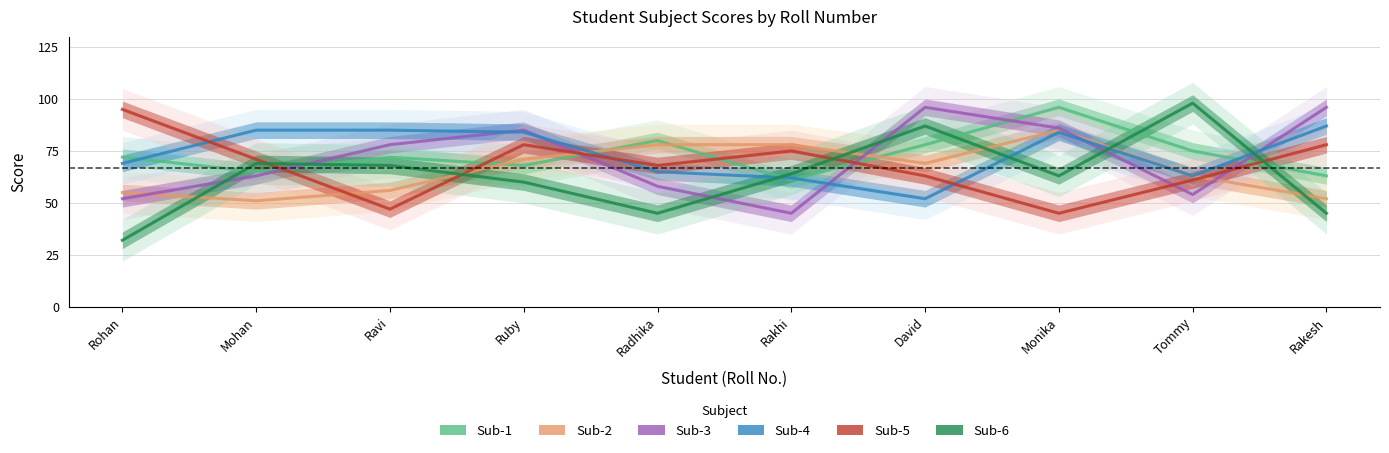

Reading right to left, list all the values displayed in this chart.

Sub-1: 63	75	96	78	61	80	68	72	65	72
Sub-2: 52	63	85	69	78	78	71	56	51	55
Sub-3: 96	54	86	96	45	58	85	78	63	52
Sub-4: 87	63	84	52	62	65	84	85	85	69
Sub-5: 78	61	45	63	75	68	78	47	71	95
Sub-6: 45	98	63	87	64	45	60	68	69	32